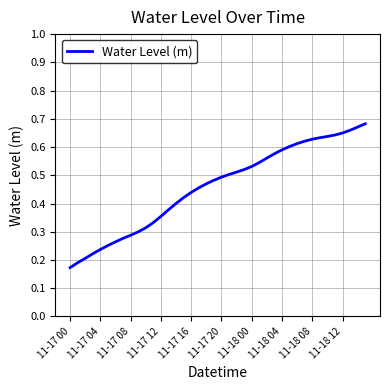

What is the greatest value displayed?

0.7